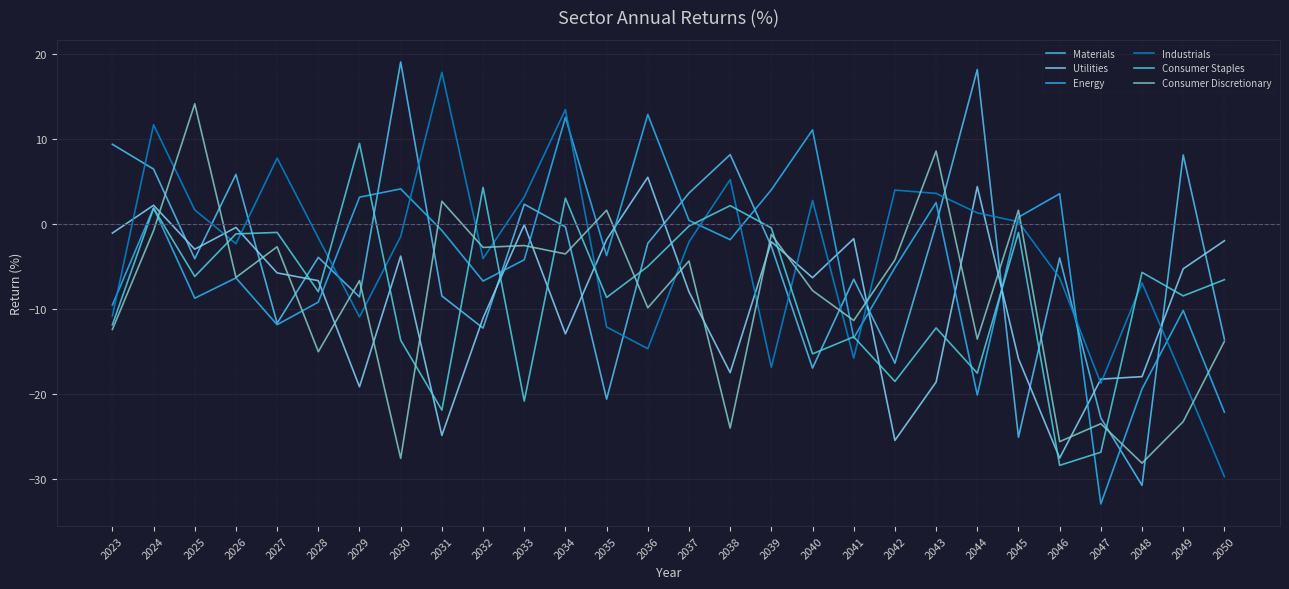

What is the average value of the Utilities series?

-8.8